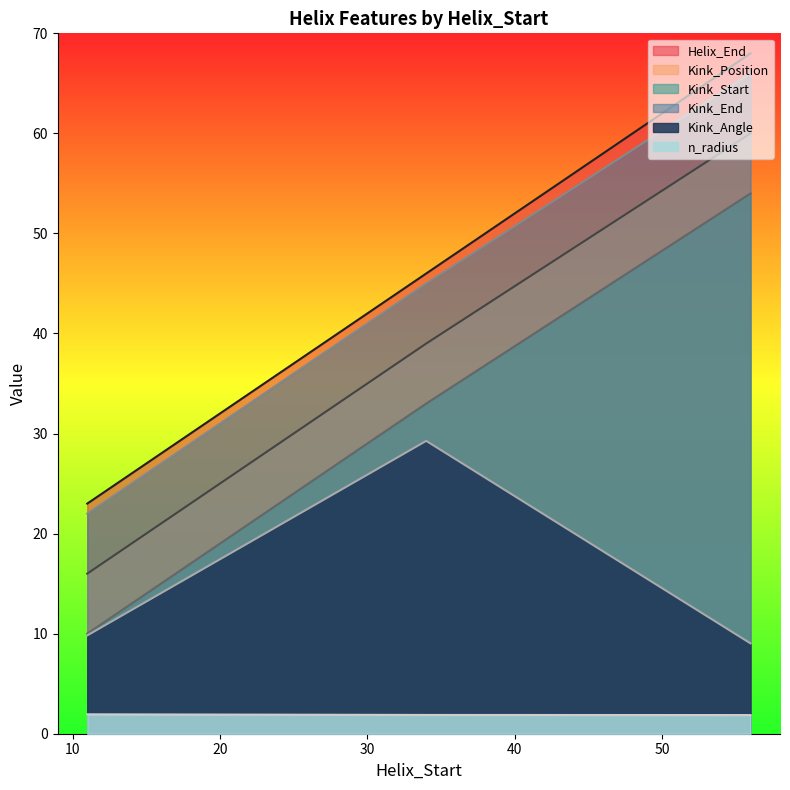

Is the value of Kink_Start at 34 greater than the value of n_radius at 56?

Yes